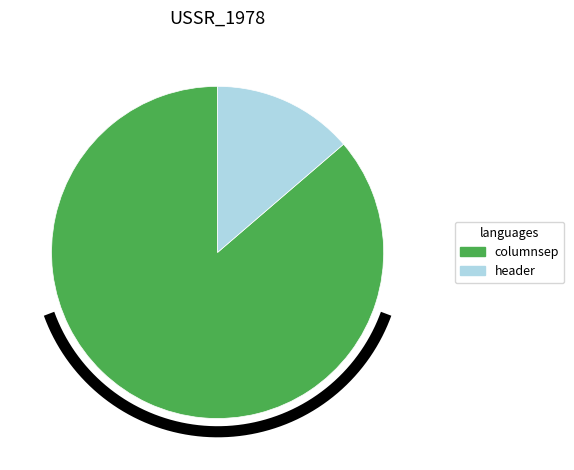

To the nearest percent, what portion does columnsep represent?

86%